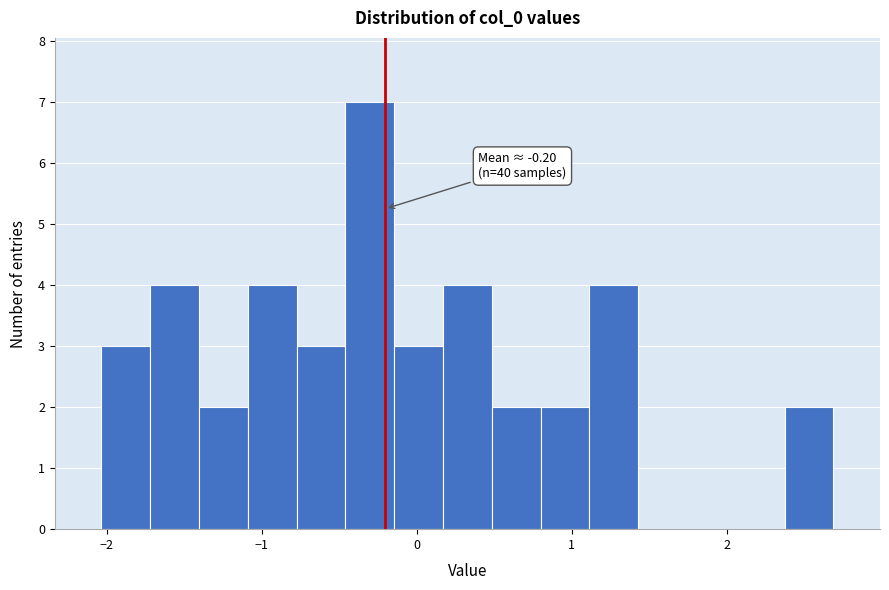

Read against the x-axis, roughly where is the centre of the tallest bar?

-0.3